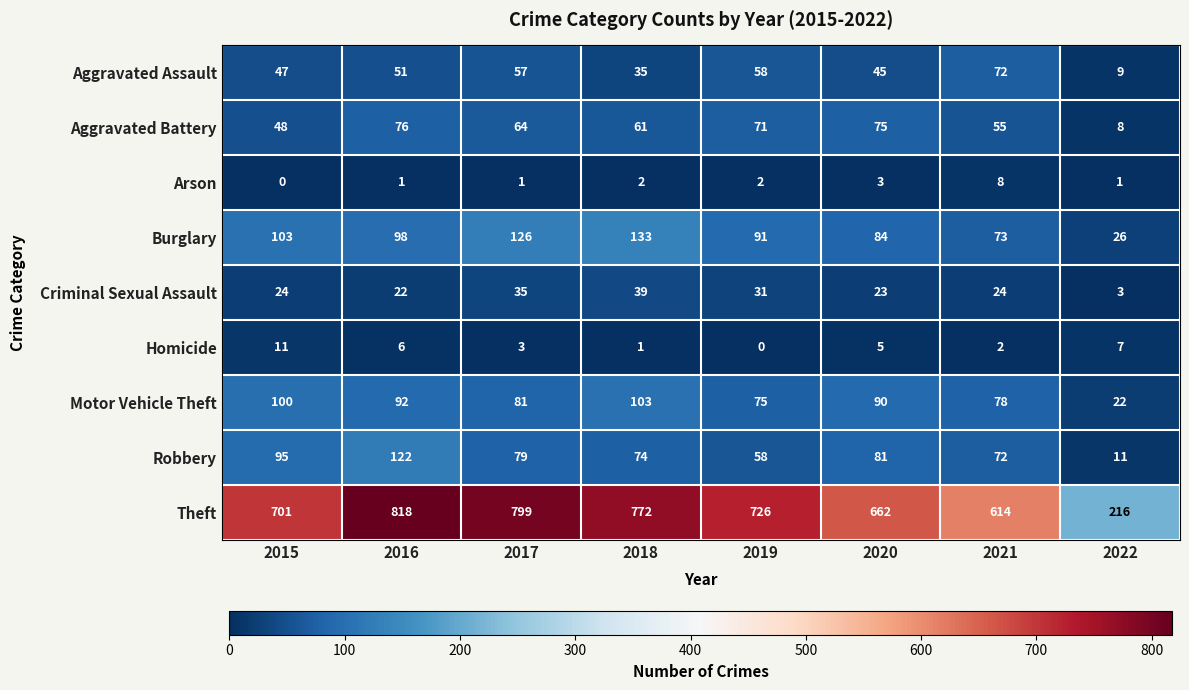

What is the spread (max minus min) of values at 2021?

612